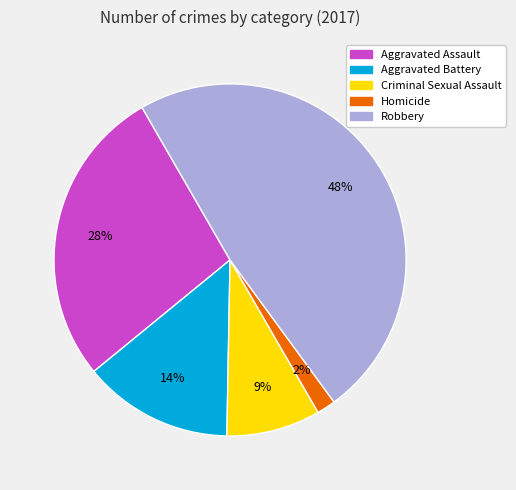

What percentage is the Robbery slice, to the nearest percent?

48%